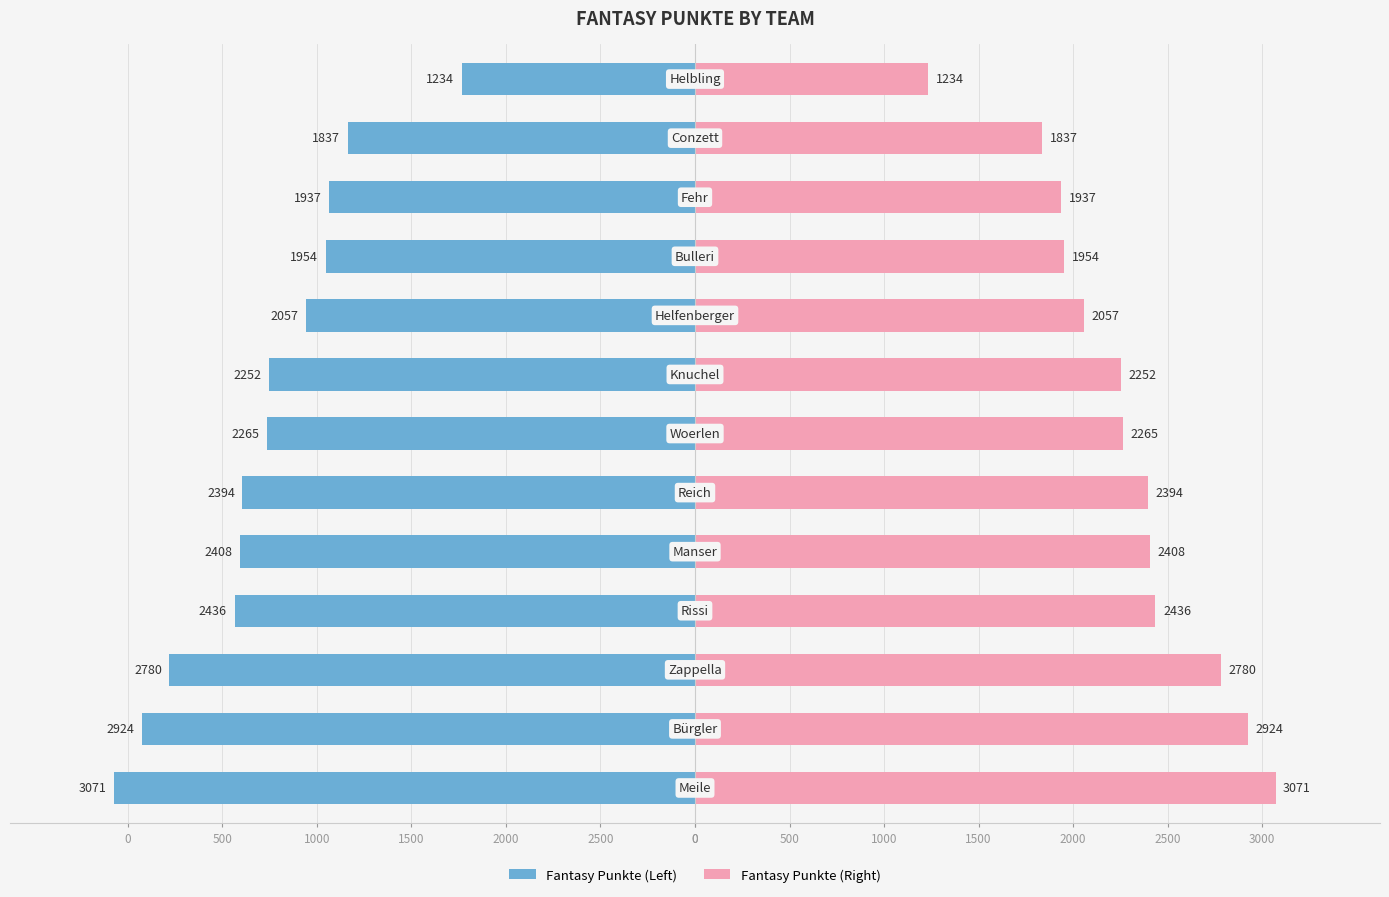

How many groups of bars are there?

13